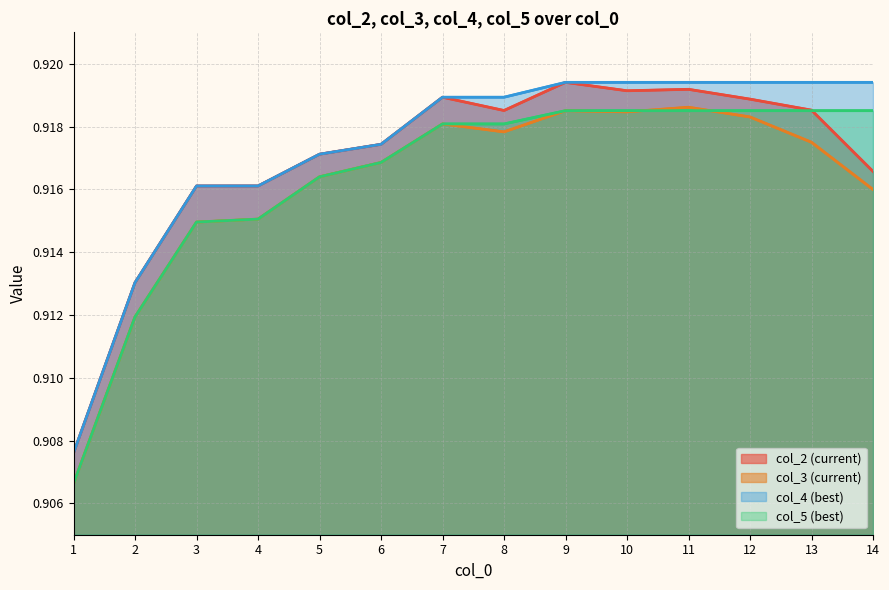

True or false: col_5 (best) has a value of 0.9 at 8.

True